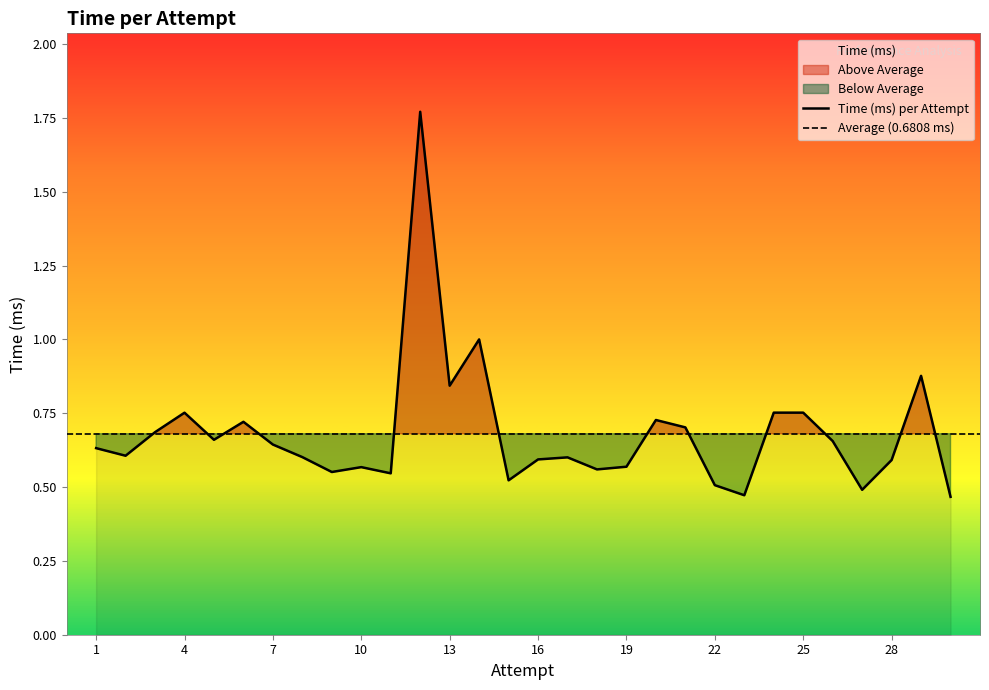

What is the approximate value at 19?

0.6